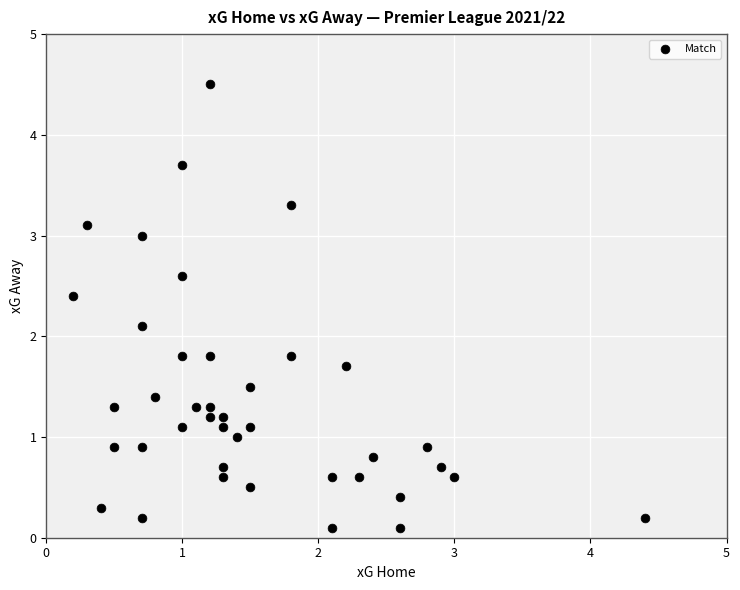

What Y value in the scatter plot is closest to 2?

2.1